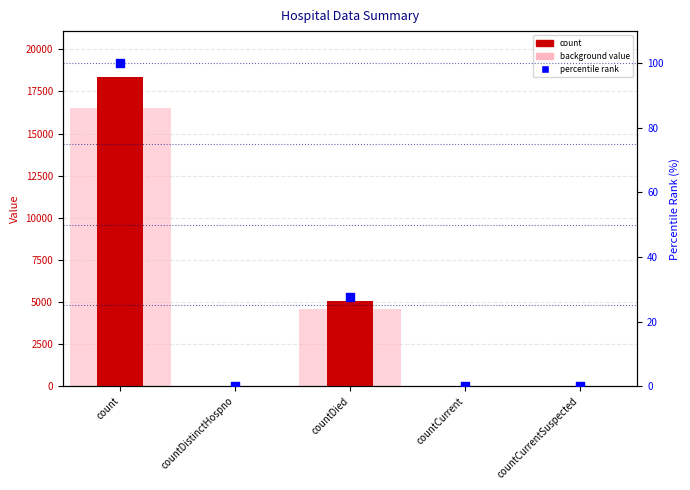

At which category is the sum across all series the highest?

count